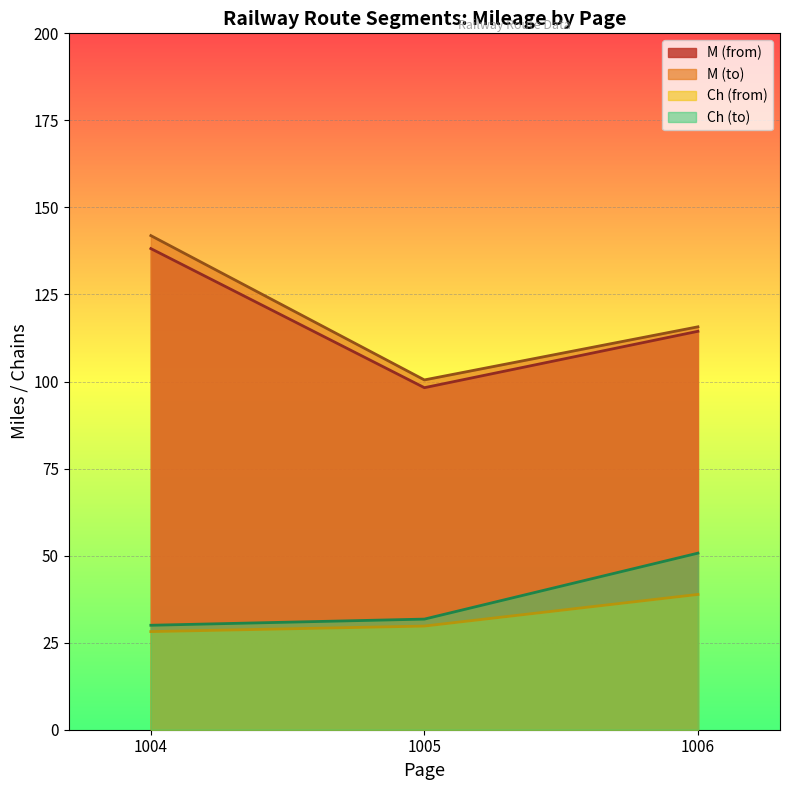

True or false: M_from has more than 0 points higher than both neighbors.

False